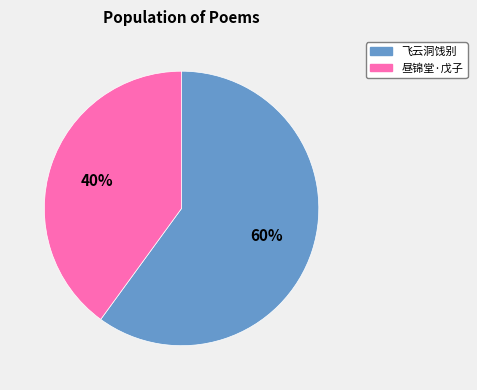

Is there a majority slice in this chart?

Yes